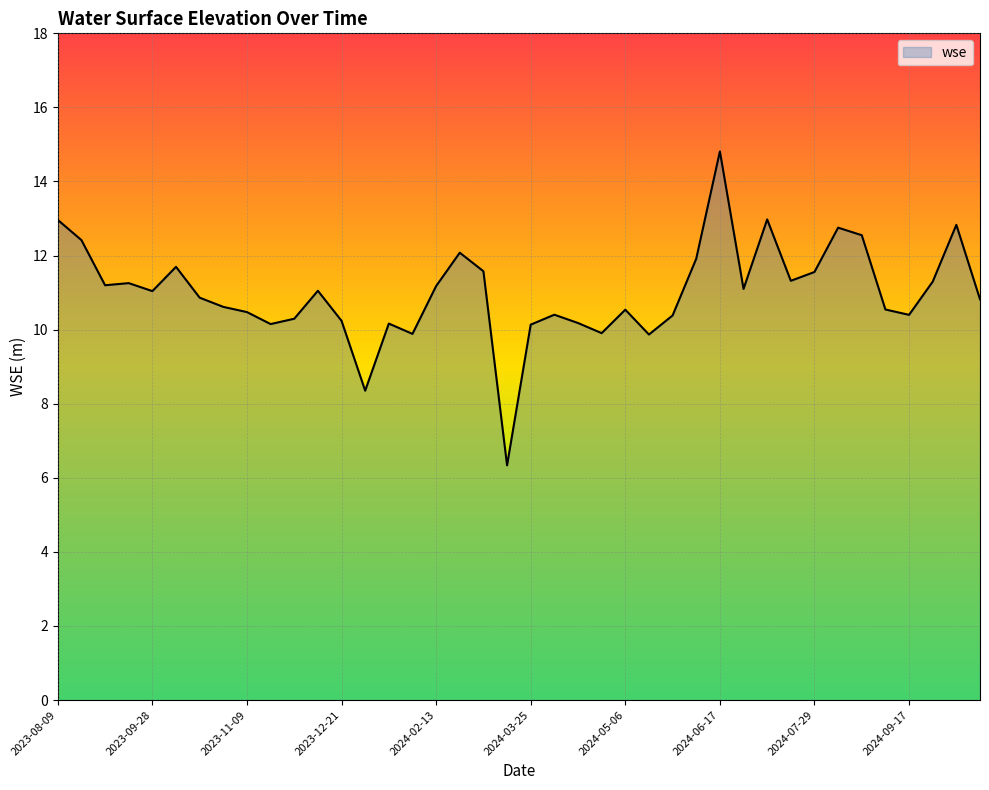

What is the greatest value displayed?

14.8